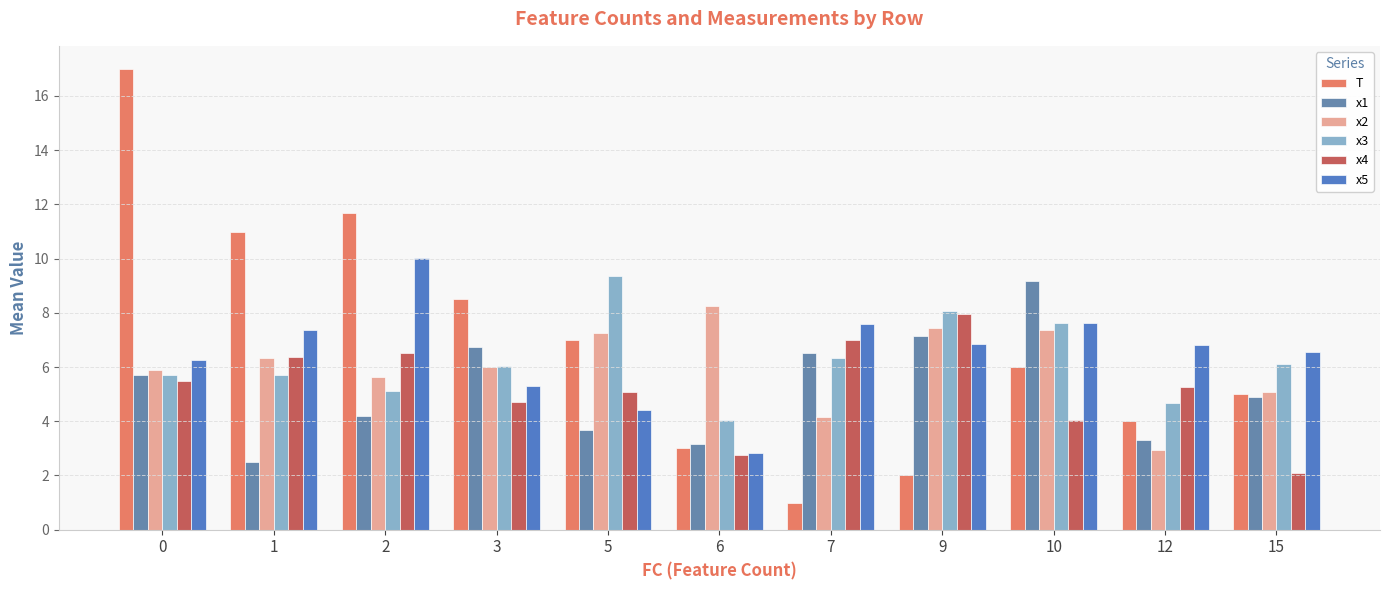

List the series in order of their peak value, lowest first.

x4, x2, x1, x3, x5, T